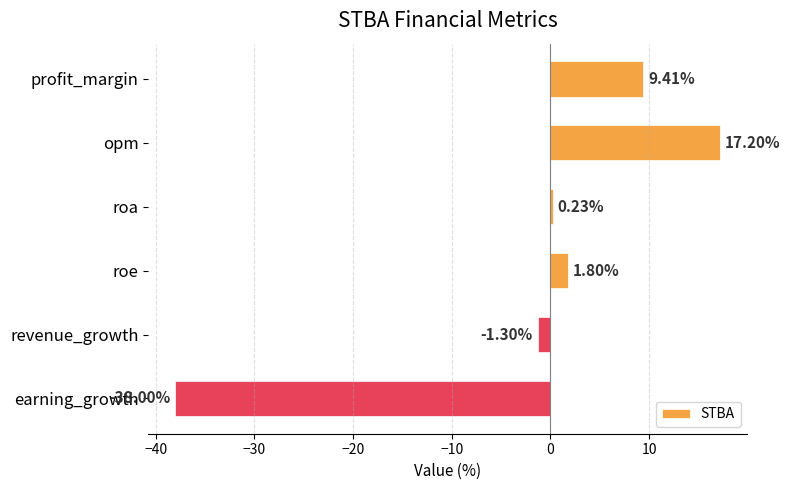

At which label is the value closest to -10?

revenue_growth